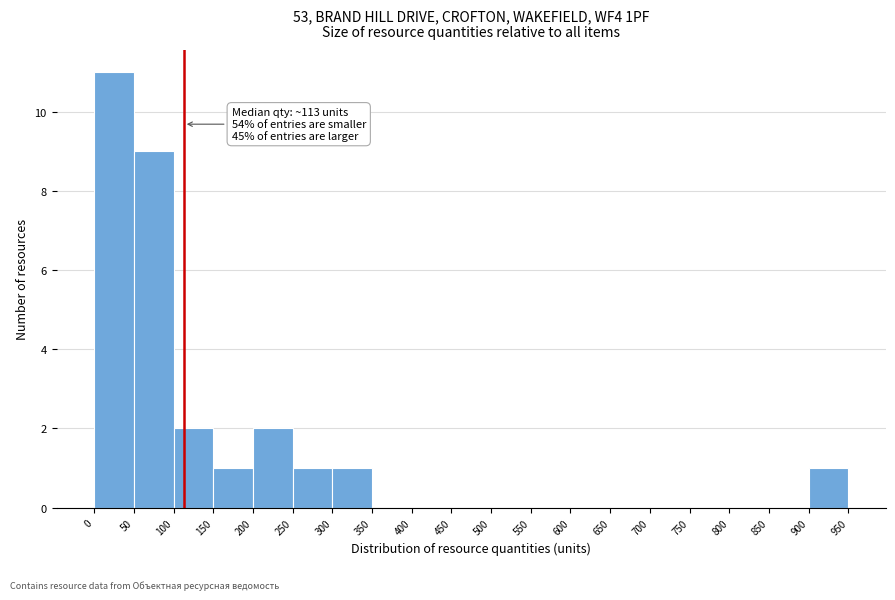

Over which range of the x-axis is the bar tallest?

0 to 50